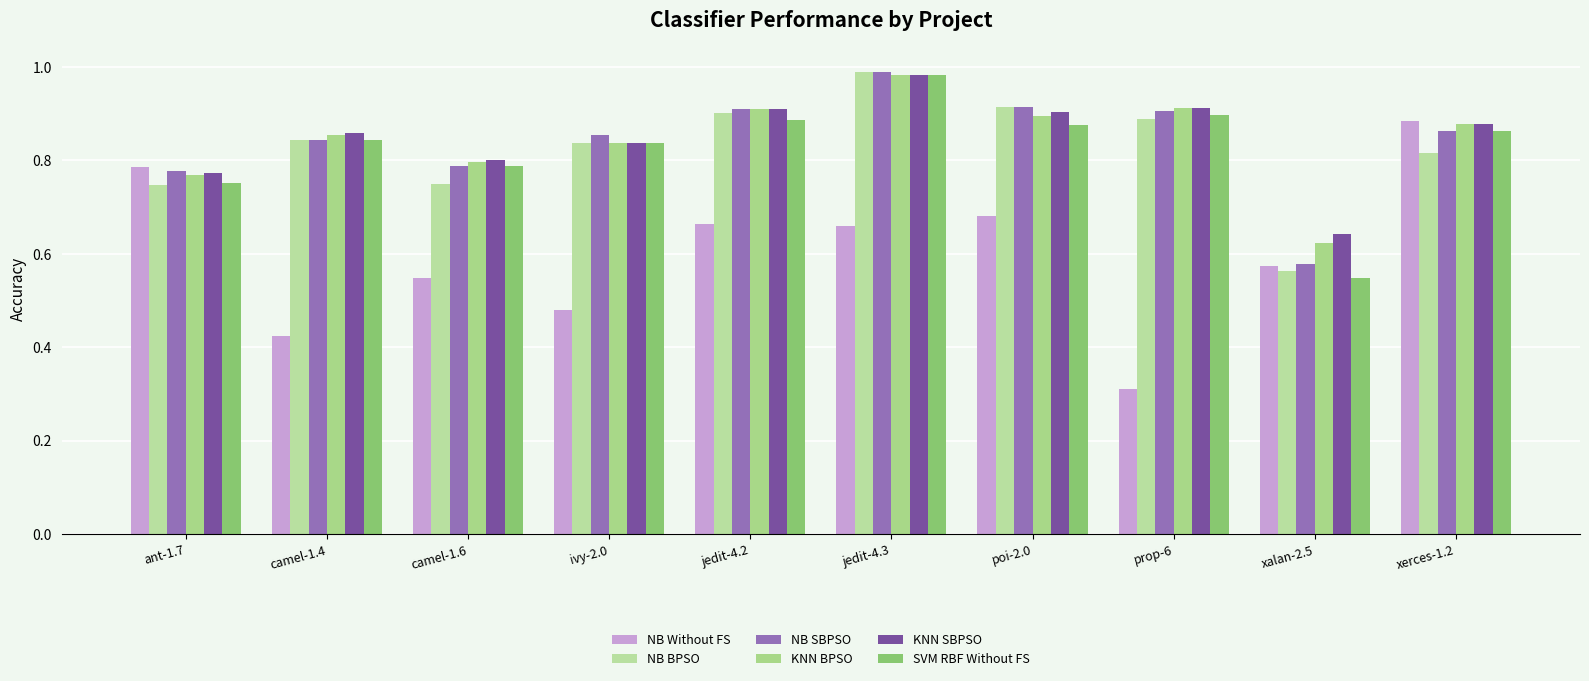

True or false: KNN SBPSO has a value of 0.9 at poi-2.0.

True